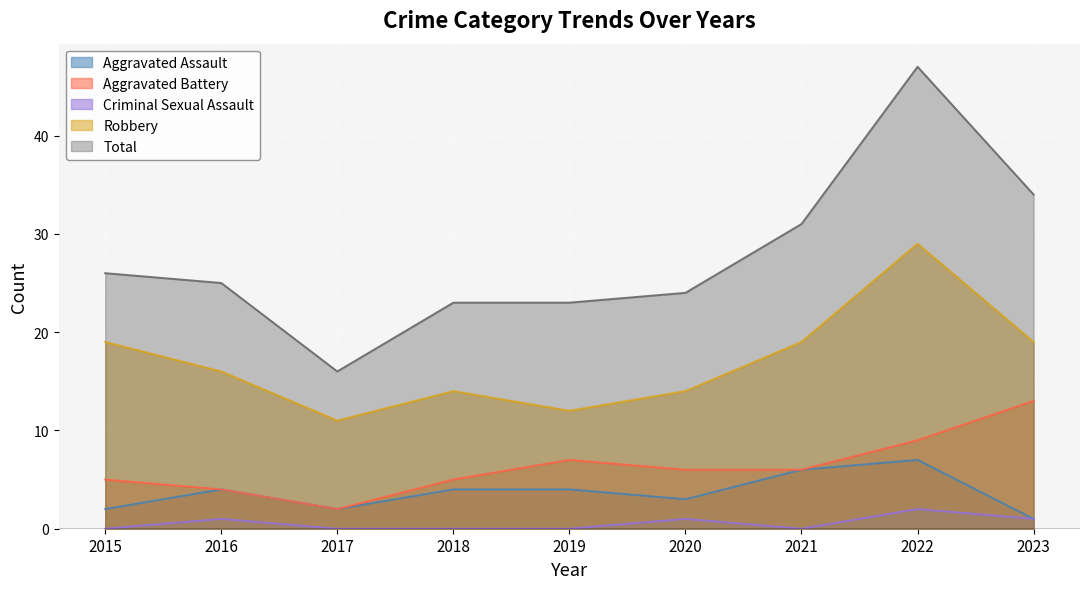

How many lines are shown in the chart?

5